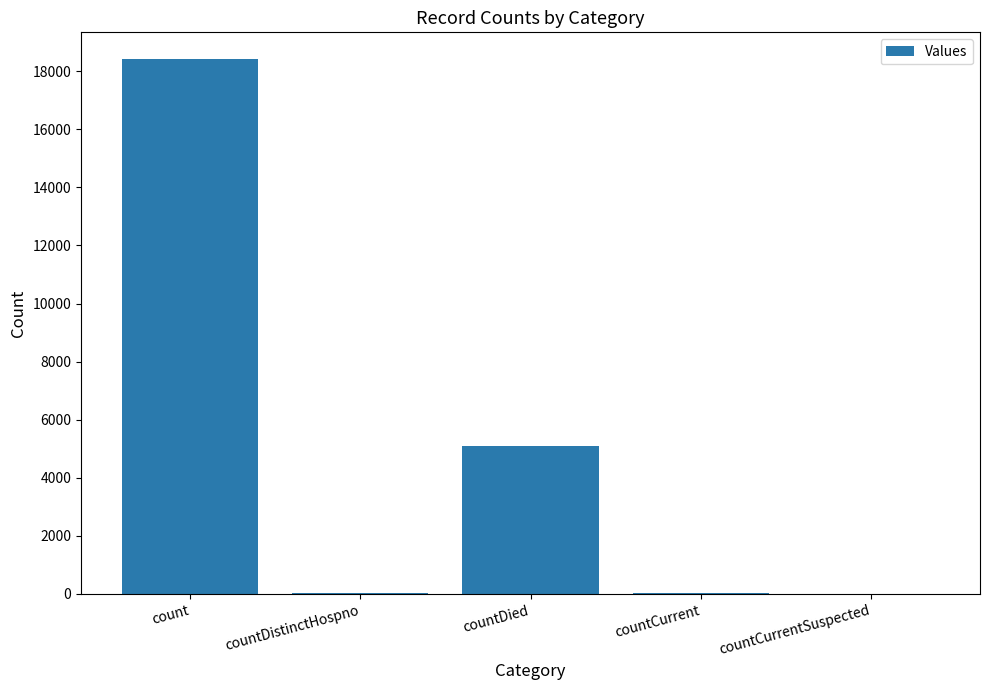

At which label is the value closest to 9208?

countDied